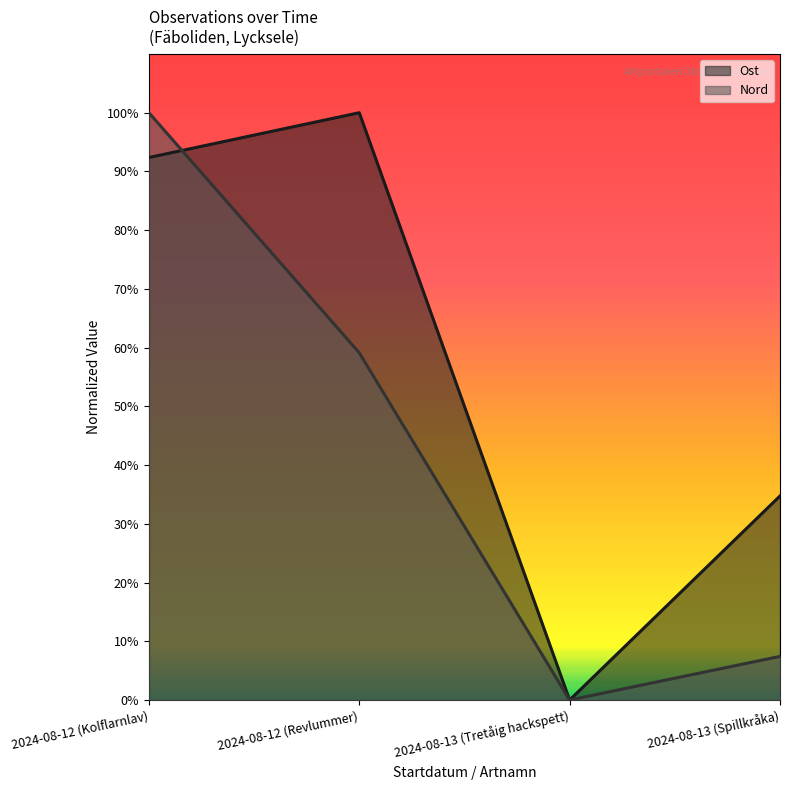

List the labels in order of Nord value, smallest first.

2024-08-13 (Tretåig hackspett), 2024-08-13 (Spillkråka), 2024-08-12 (Revlummer), 2024-08-12 (Kolflarnlav)